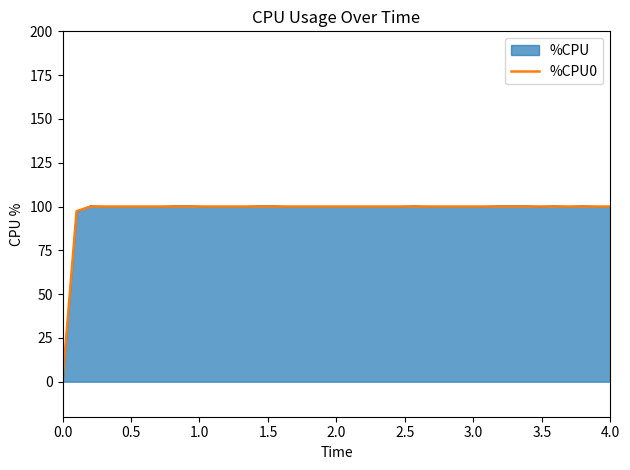

What is the highest value of the %CPU0 series?

100.0